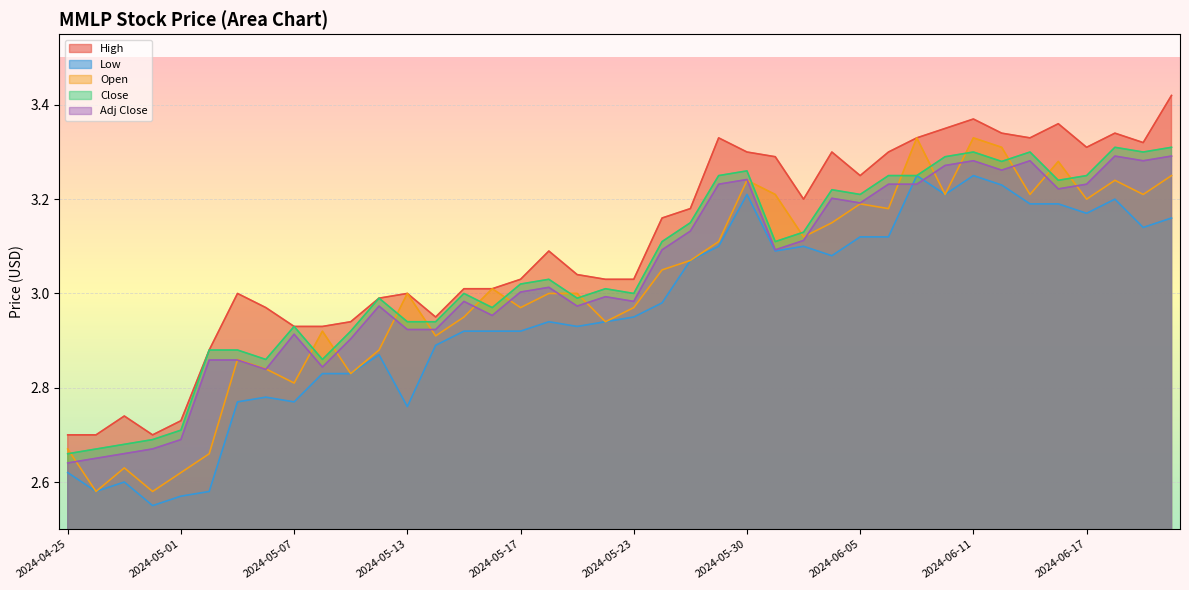

True or false: Close has a value of 2.9 at 2024-05-02.

True